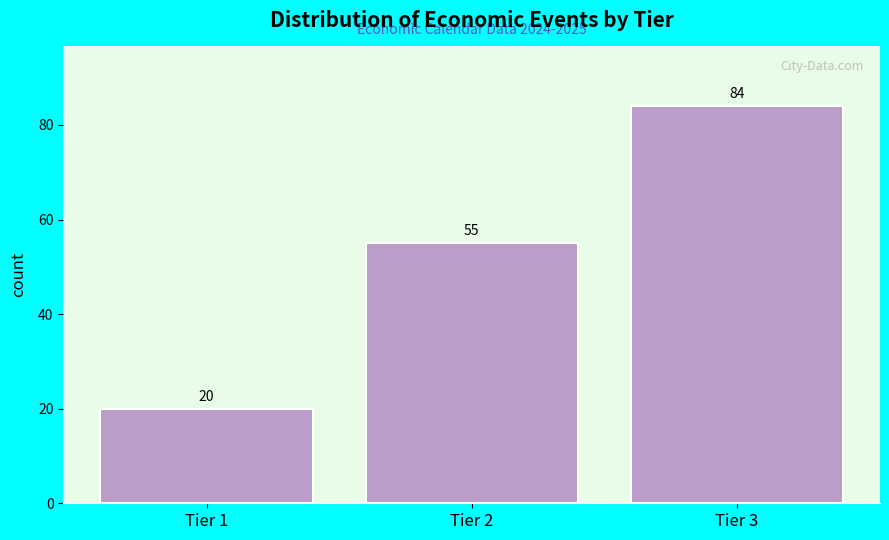

Reading left to right, list all the values displayed in this chart.

Tier 1=20	Tier 2=55	Tier 3=84